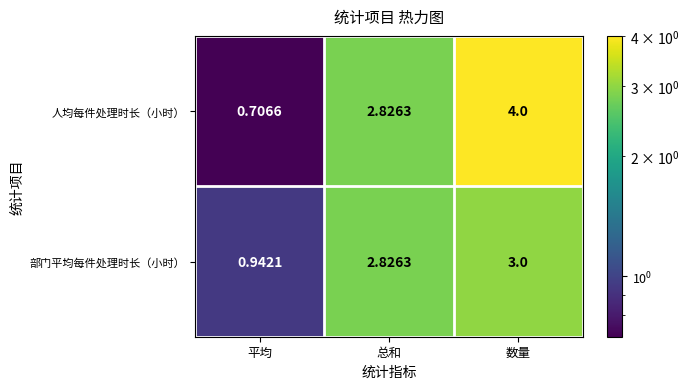

Count the number of categories in the chart.

3